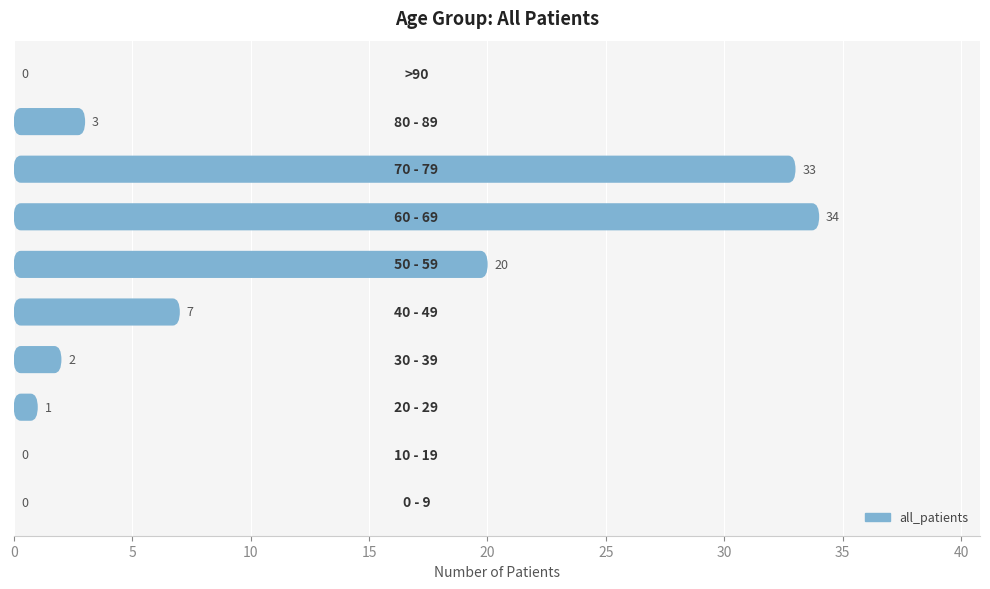

Which label corresponds to the largest value in the chart?

60 - 69